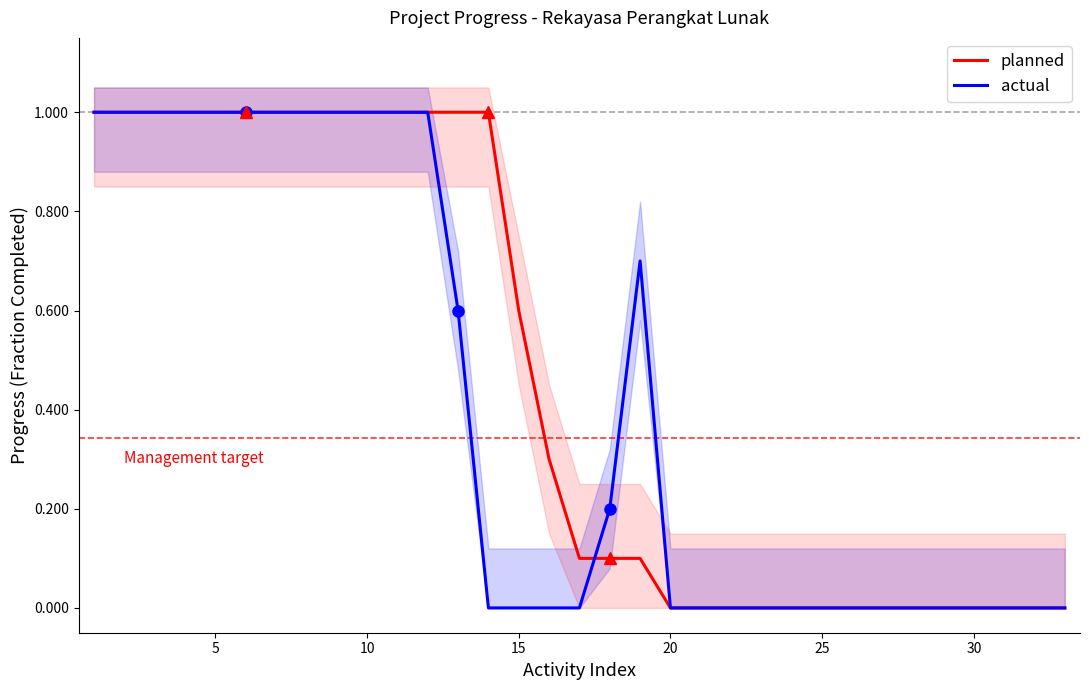

Is it true that planned equals 0.5 at 10?

False